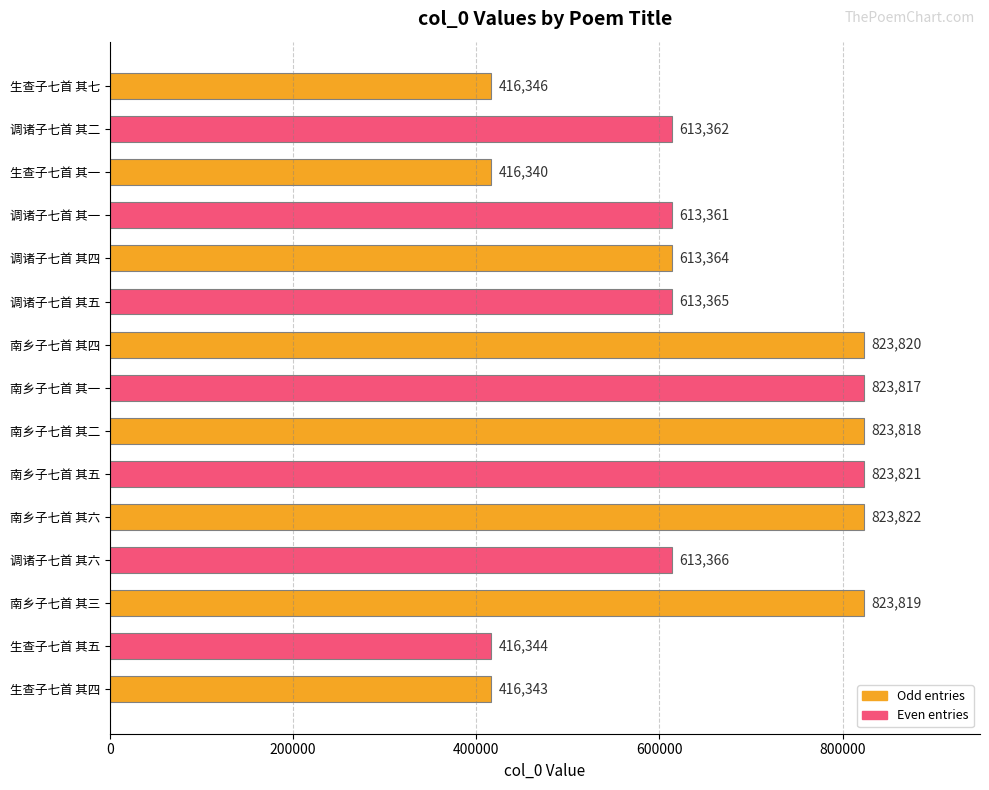

What is the label of the 4th bar from the bottom?

调诸子七首 其六